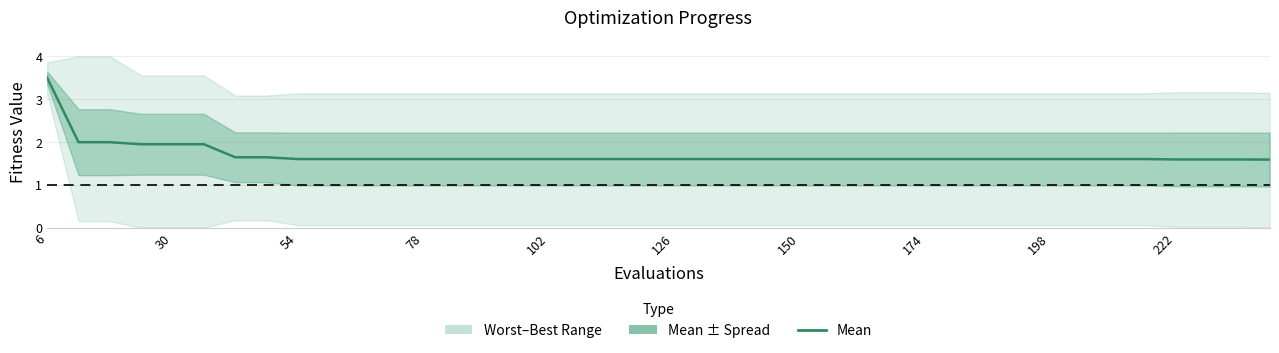

Does the chart display data point markers on the line(s)?

No